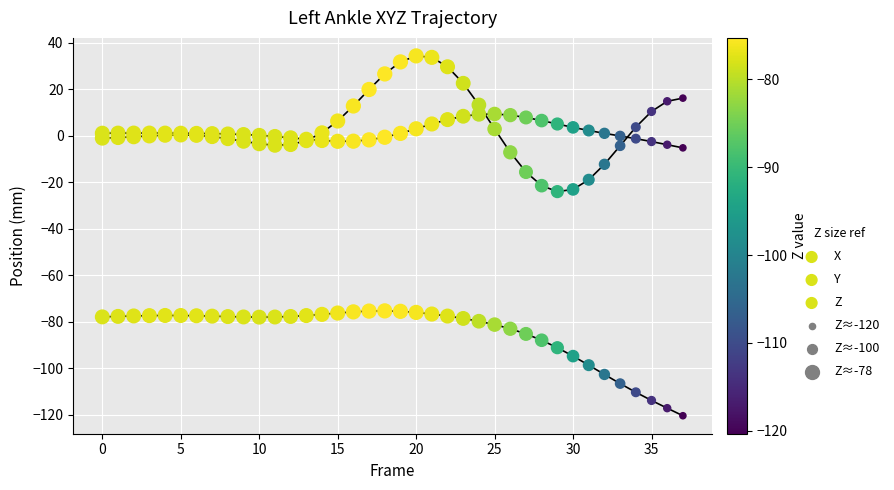

Which series contains the lowest Y value?

Z